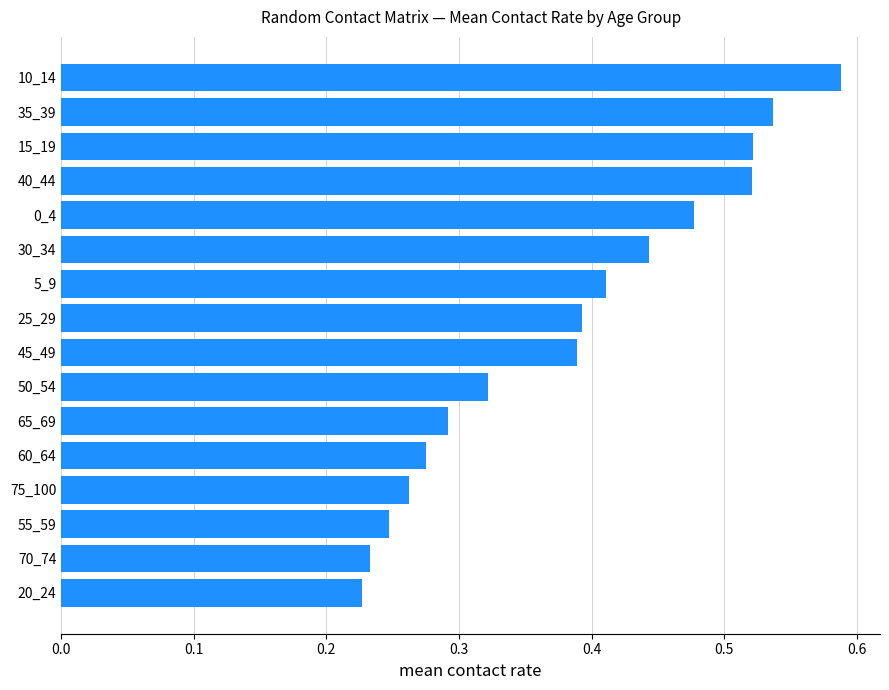

Between 20_24 and 30_34, which is larger?

30_34